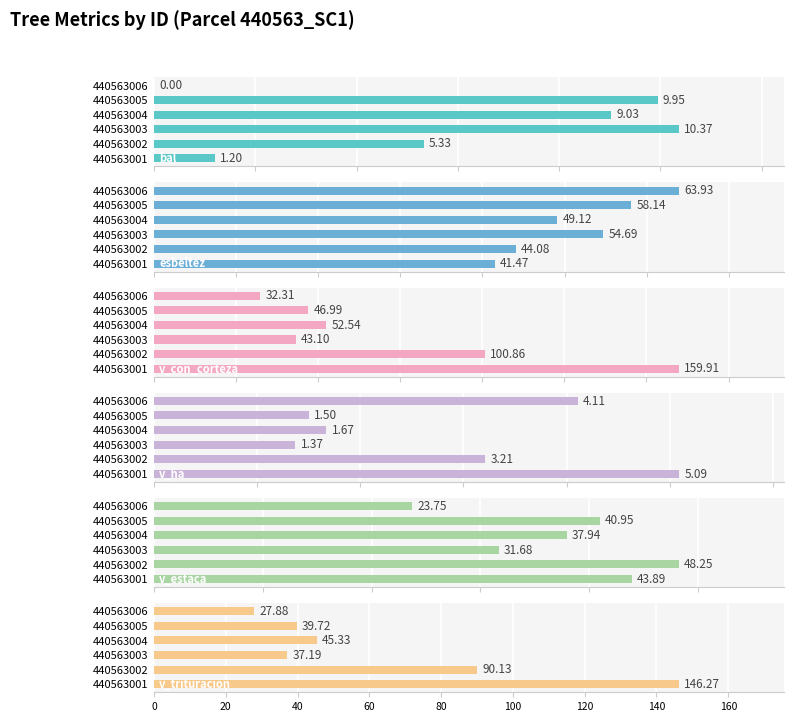

Are the bars horizontal?

Yes